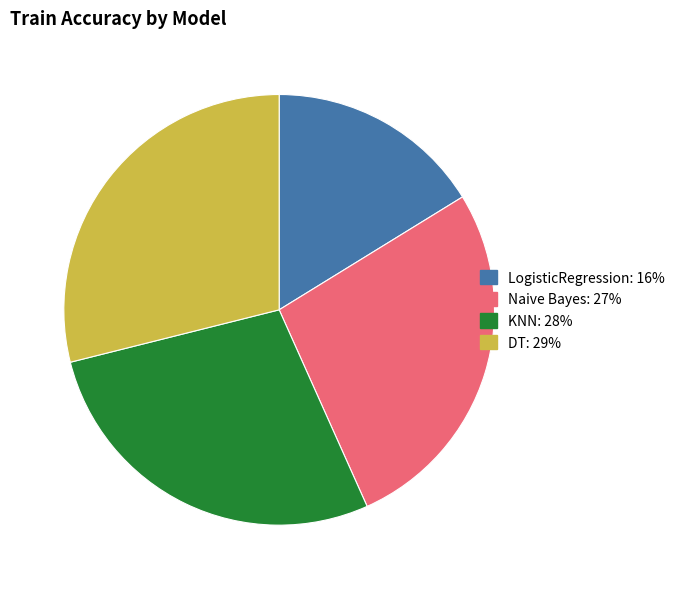

Which has a higher value, KNN or DT?

DT